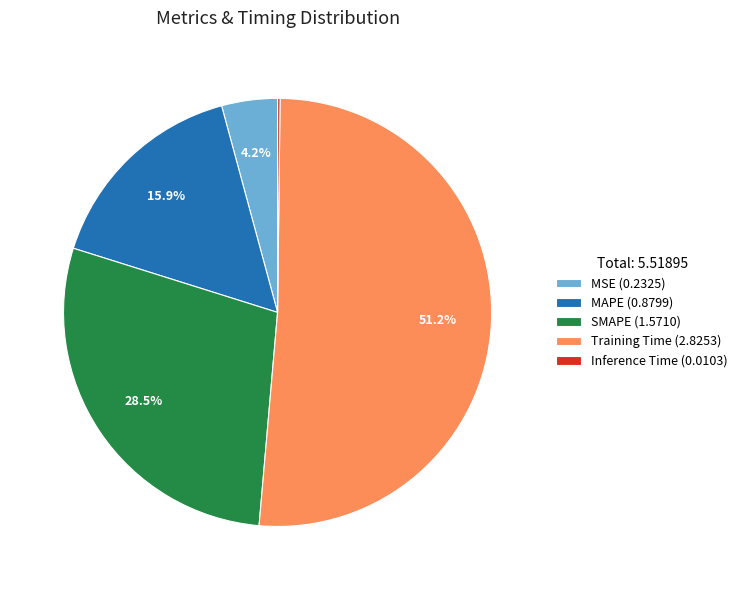

Which has a higher value, MSE or Training Time?

Training Time